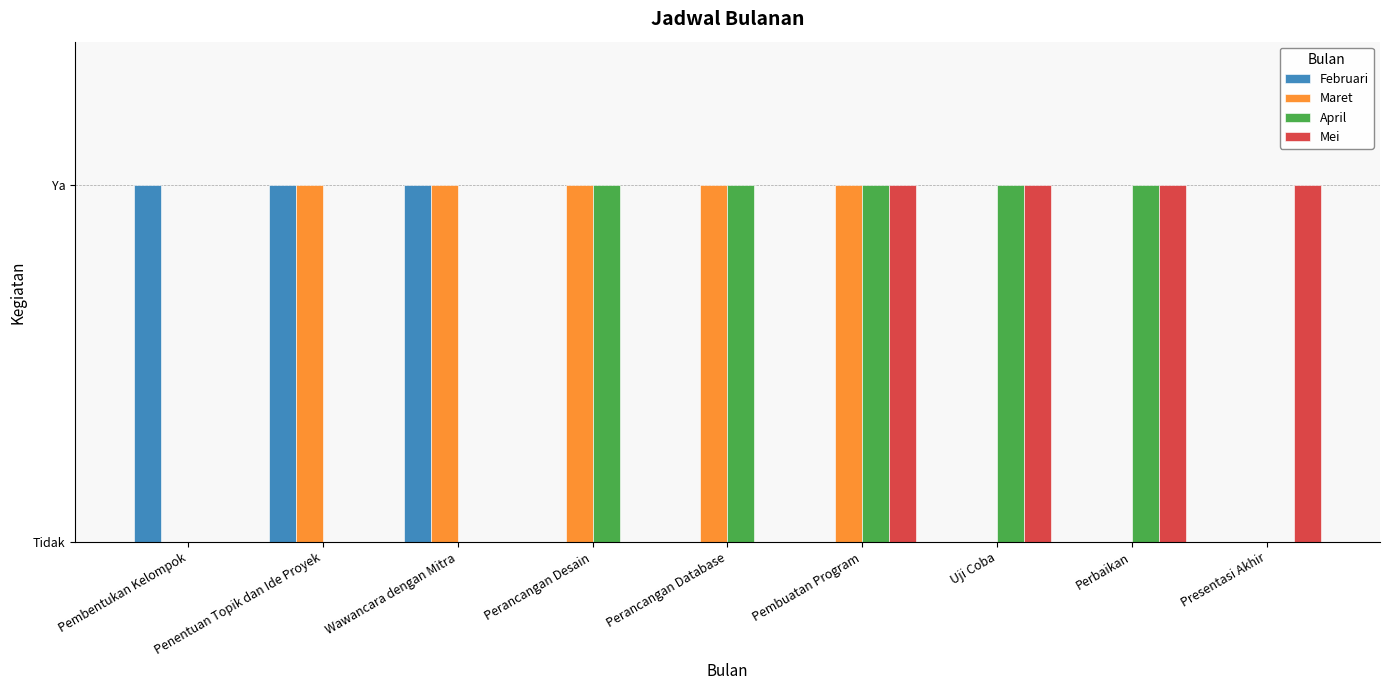

What is the difference between the second highest and minimum values in the Mei series?

1